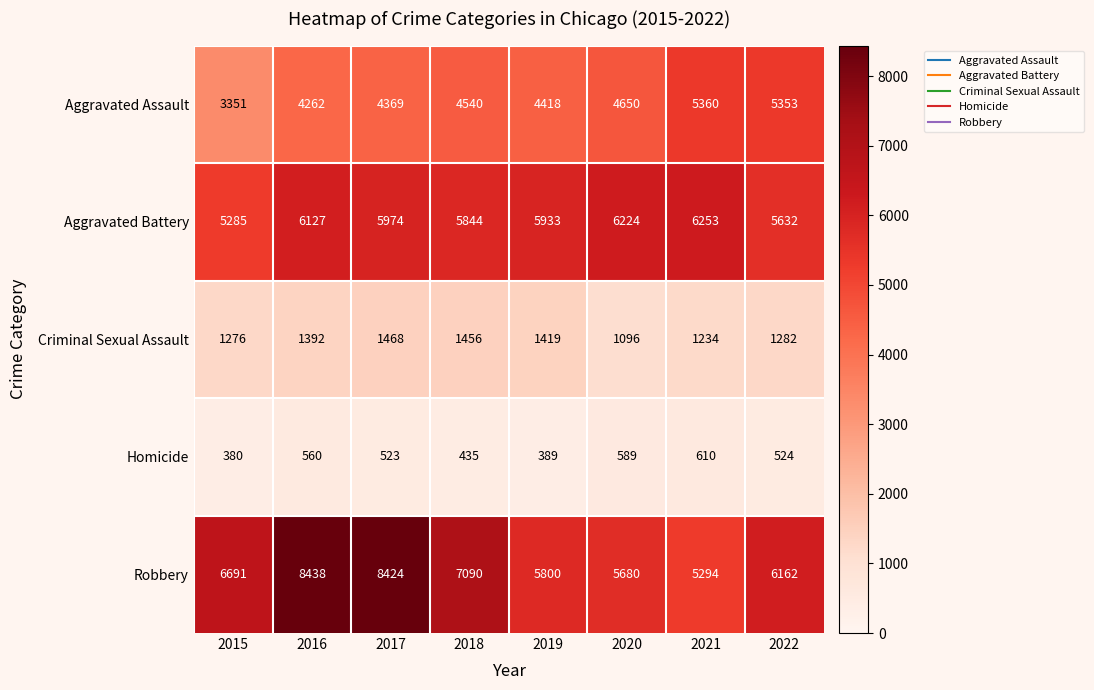

Which label corresponds to the smallest value in the chart?

2015